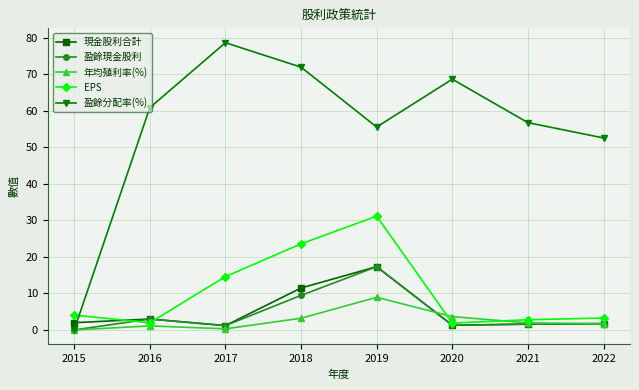

Which series ends up on top after the final intersection of 盈餘分配率(%) and 現金股利合計?

盈餘分配率(%)